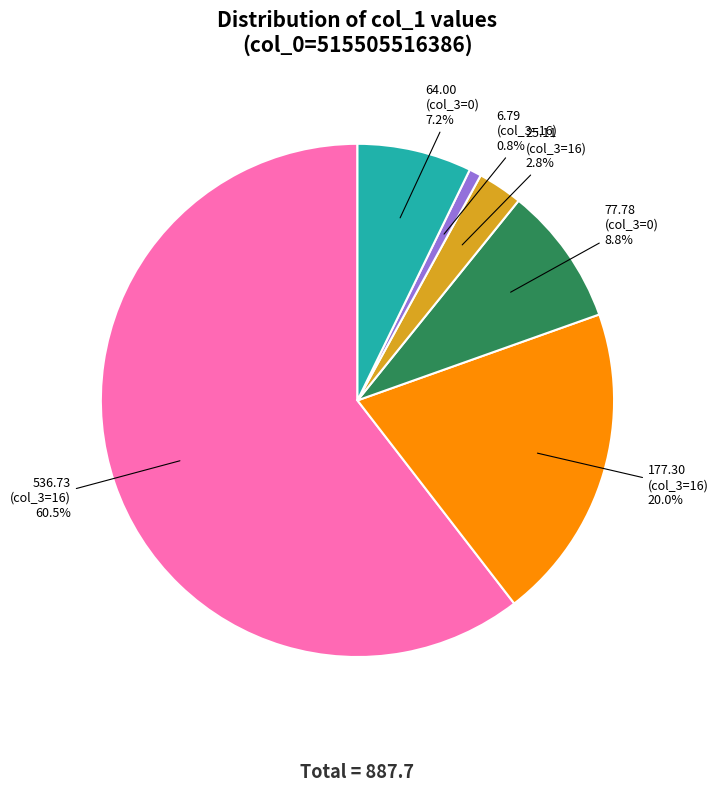

Between 177.30 (col_3=16) and 6.79 (col_3=16), which is larger?

177.30 (col_3=16)